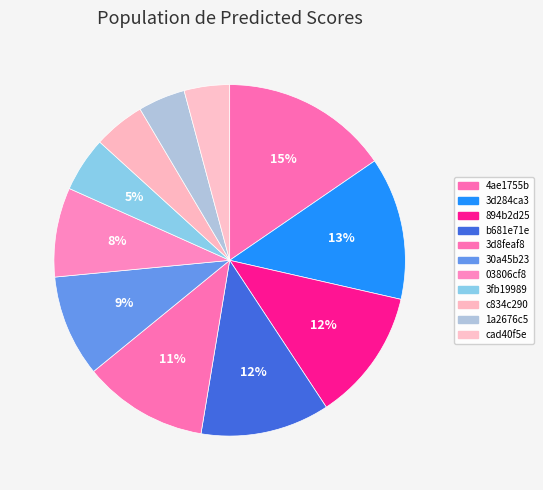

To the nearest percent, what portion does c834c290 represent?

5%